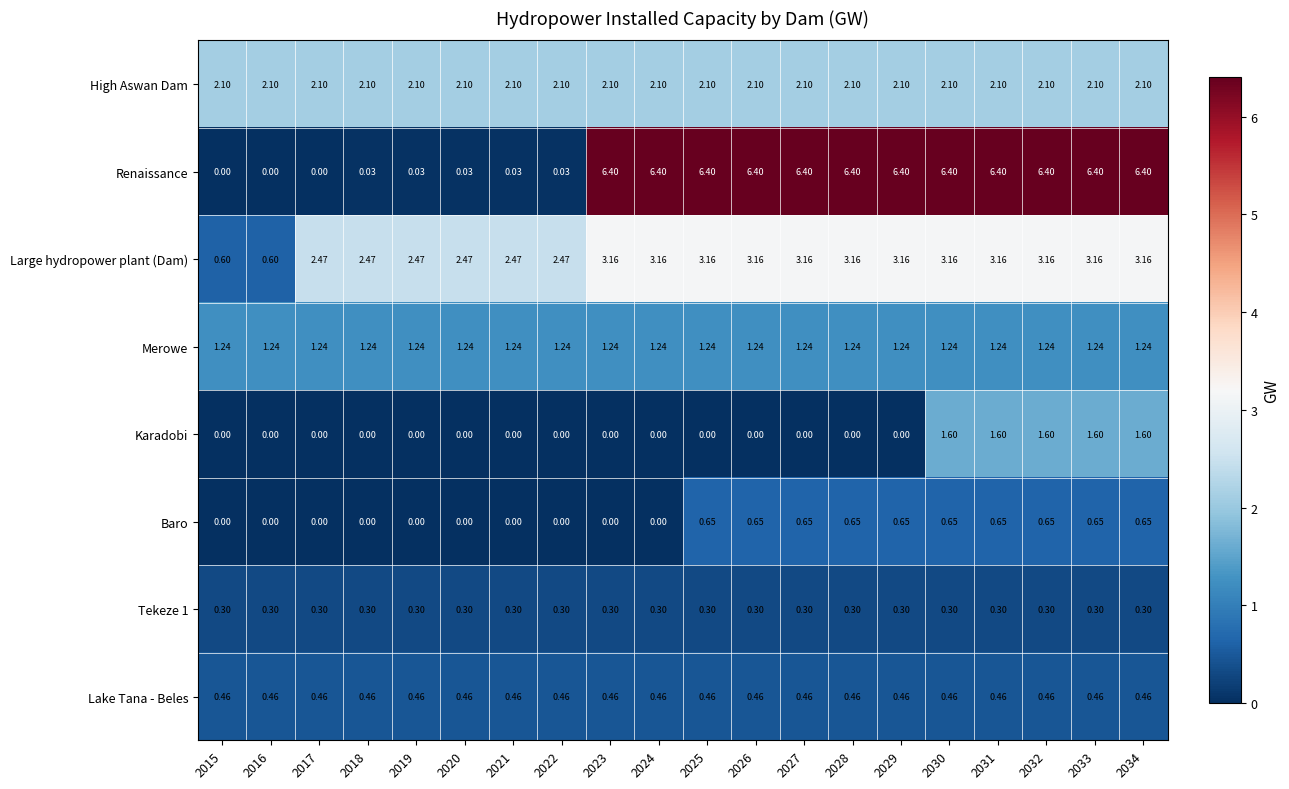

Is the value of Karadobi at 2016 greater than the value of Renaissance at 2022?

No